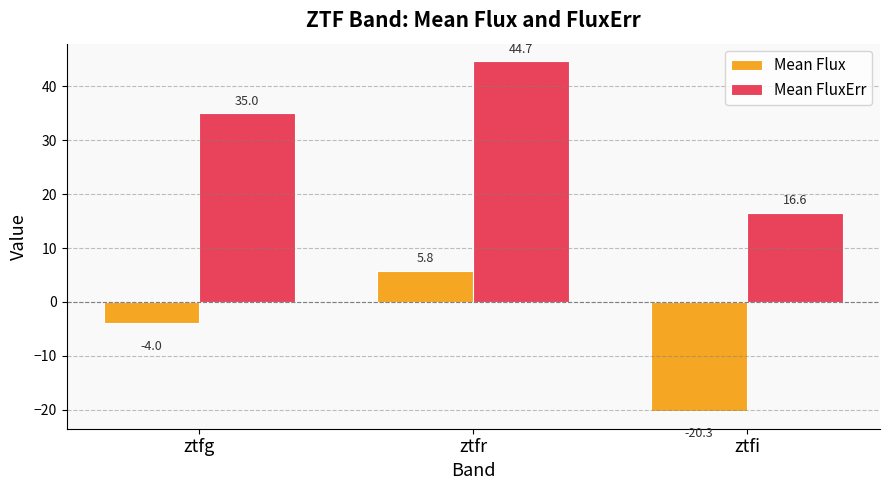

What is the sum of the Mean FluxErr values at ztfr and ztfg?

79.7